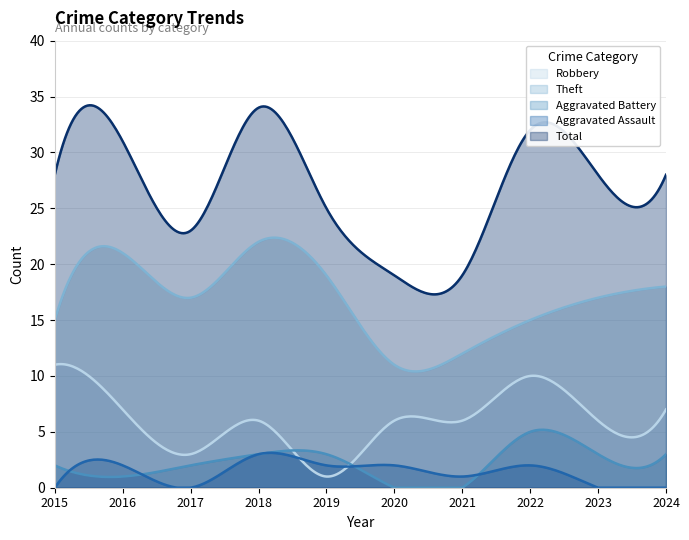

Where does the Aggravated Assault series first go above 2?

2018